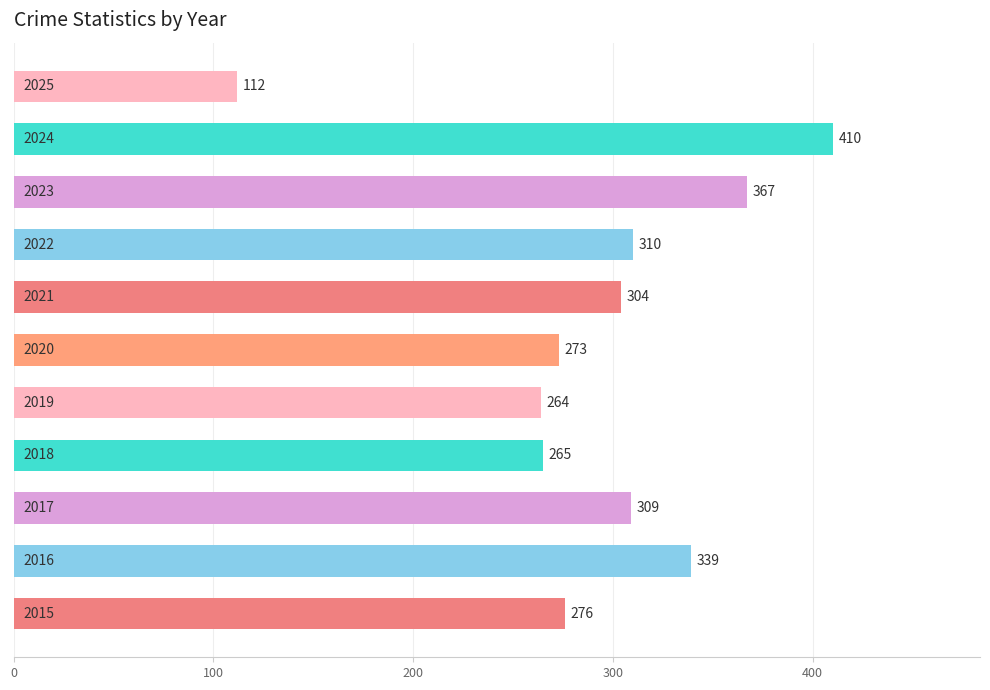

What is the maximum value shown in the chart?

410